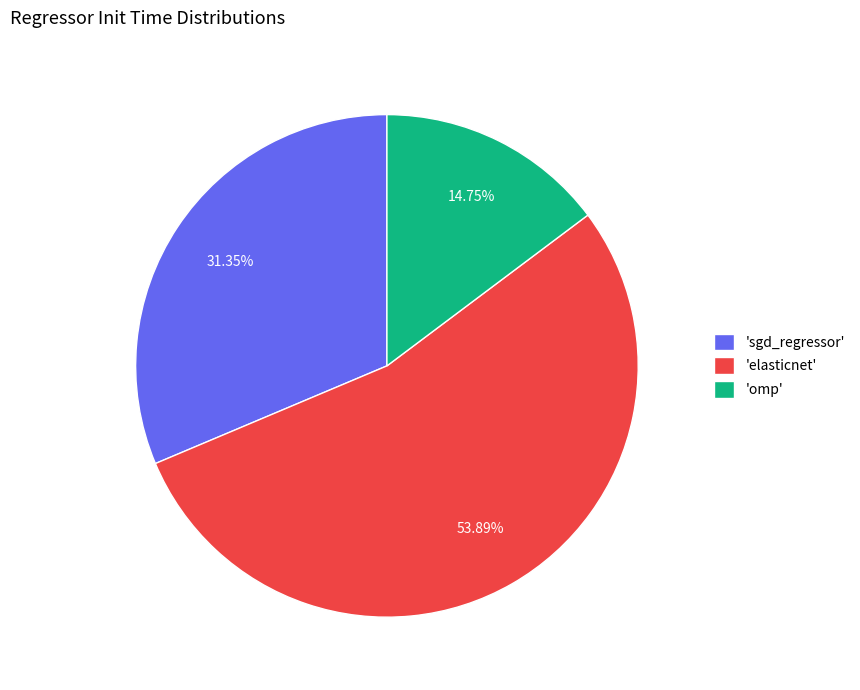

What is the smallest slice in the pie chart?

'omp'